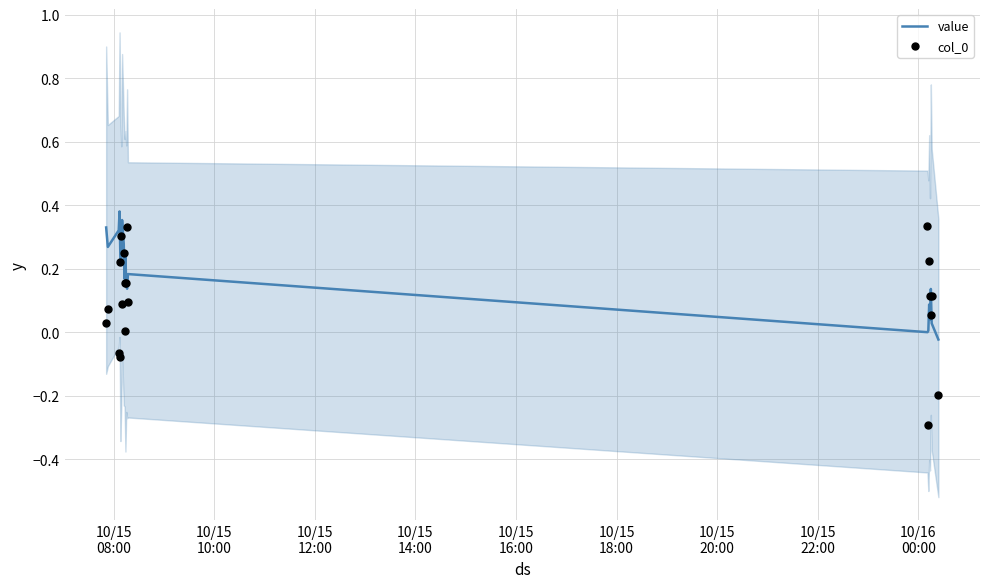

Which series has the largest Y range (max minus min)?

col_0